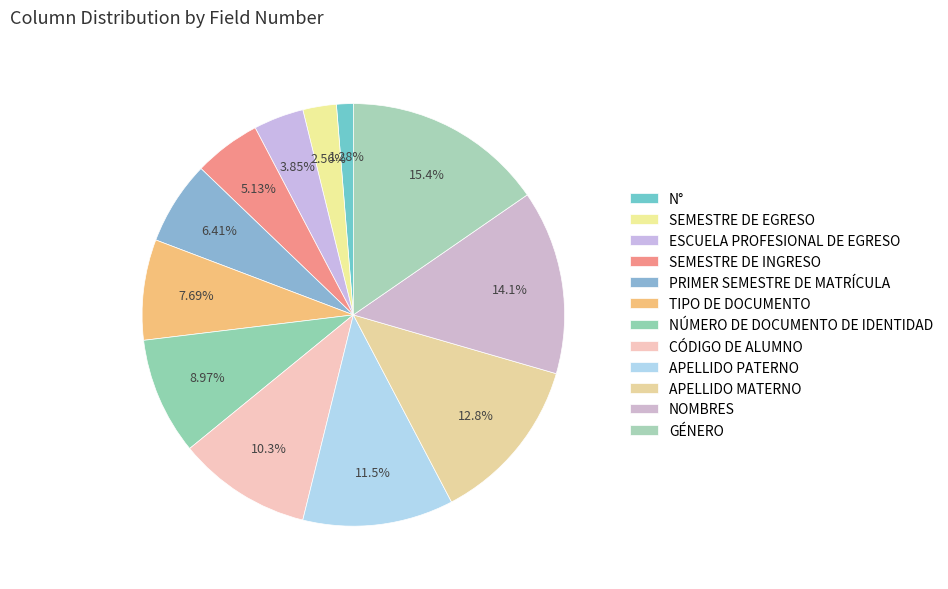

How many slices are in this pie chart?

12